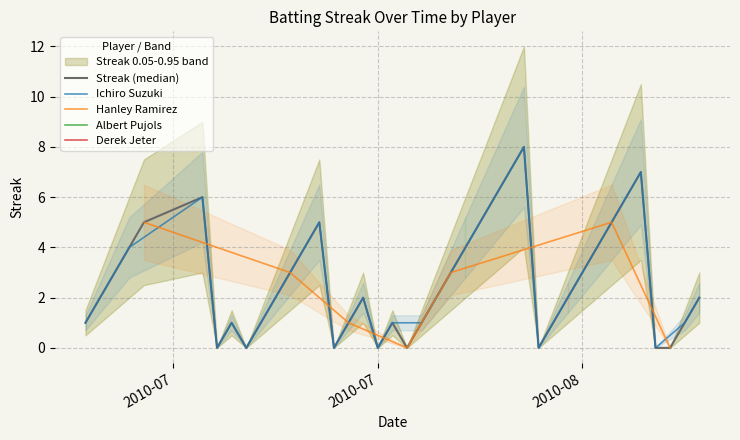

What is the difference between the maximum and minimum values?

8